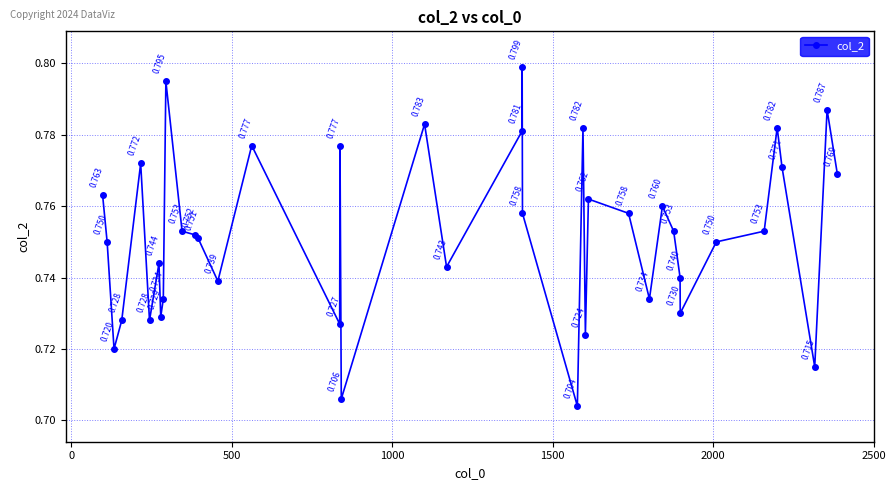

True or false: the data has more than 1 interior local peaks.

True